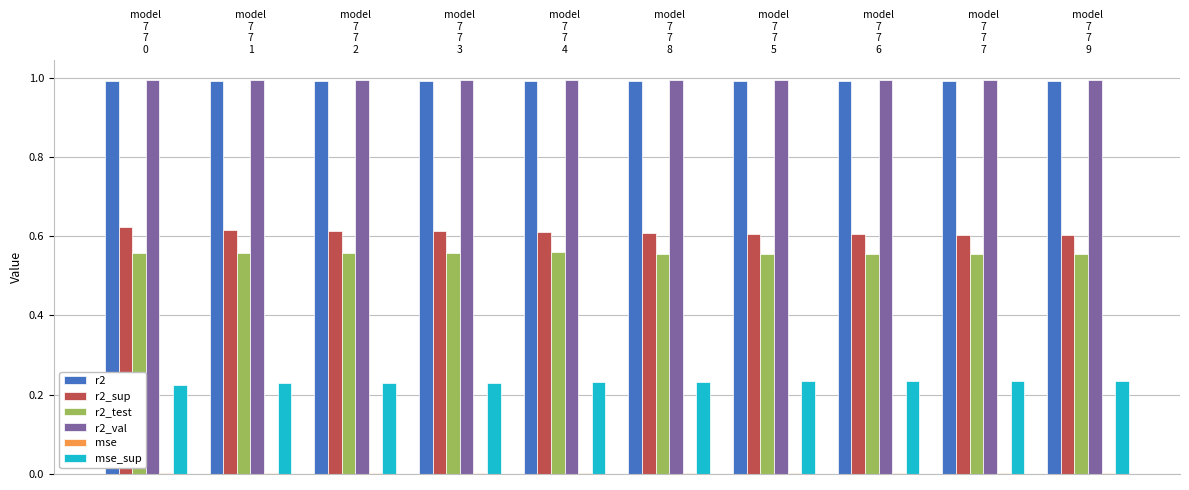

What is the label of the 6th bar from the left?

model
7
7
8